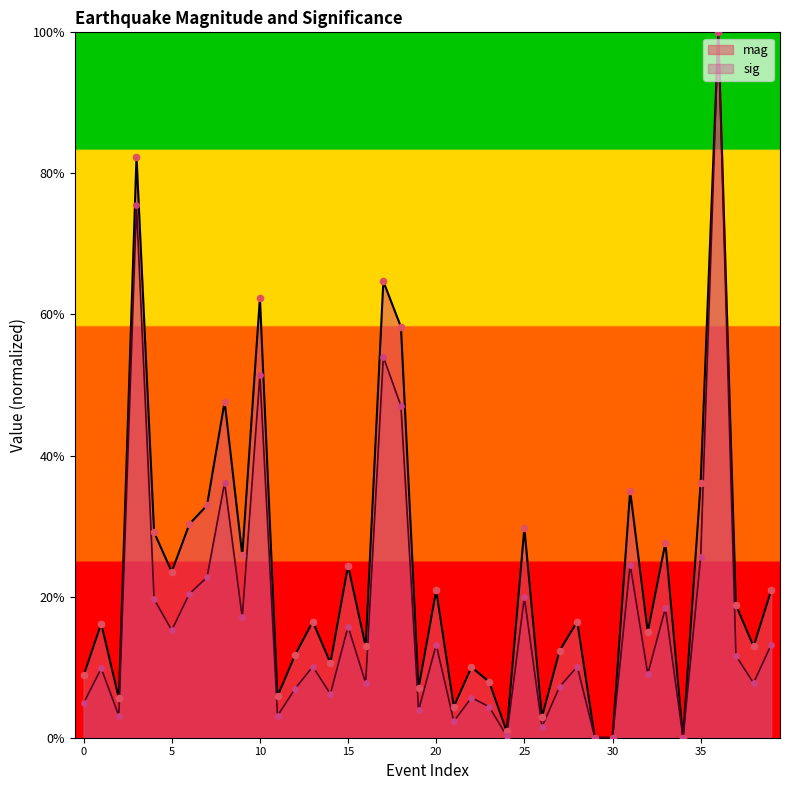

At how many categories does at least one series exceed 0?

37